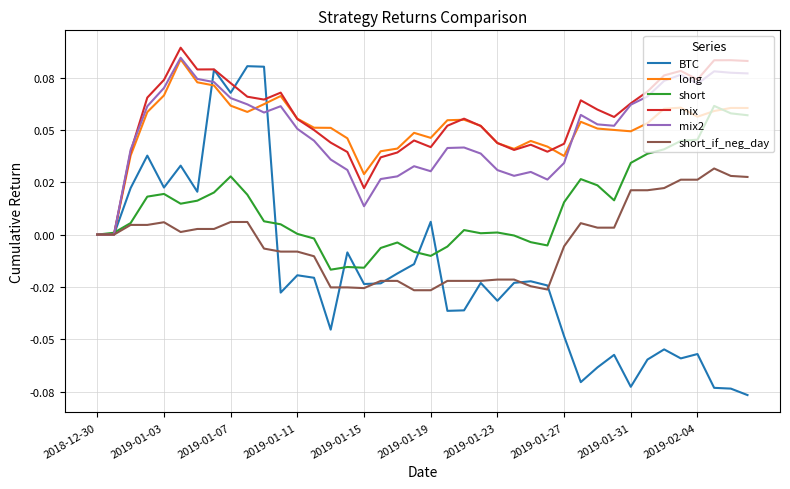

What are all the series names shown in the legend?

BTC, long, short, mix, mix2, short_if_neg_day